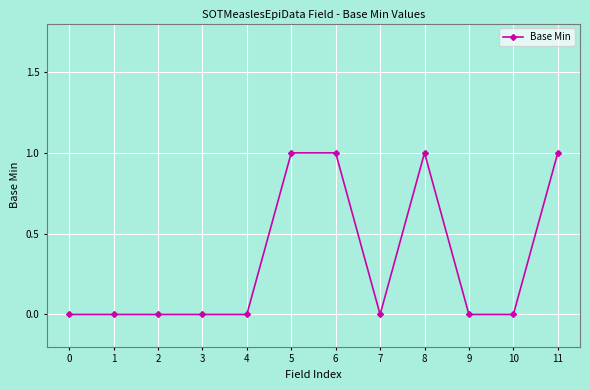

True or false: the data shows -1 at 0.

False